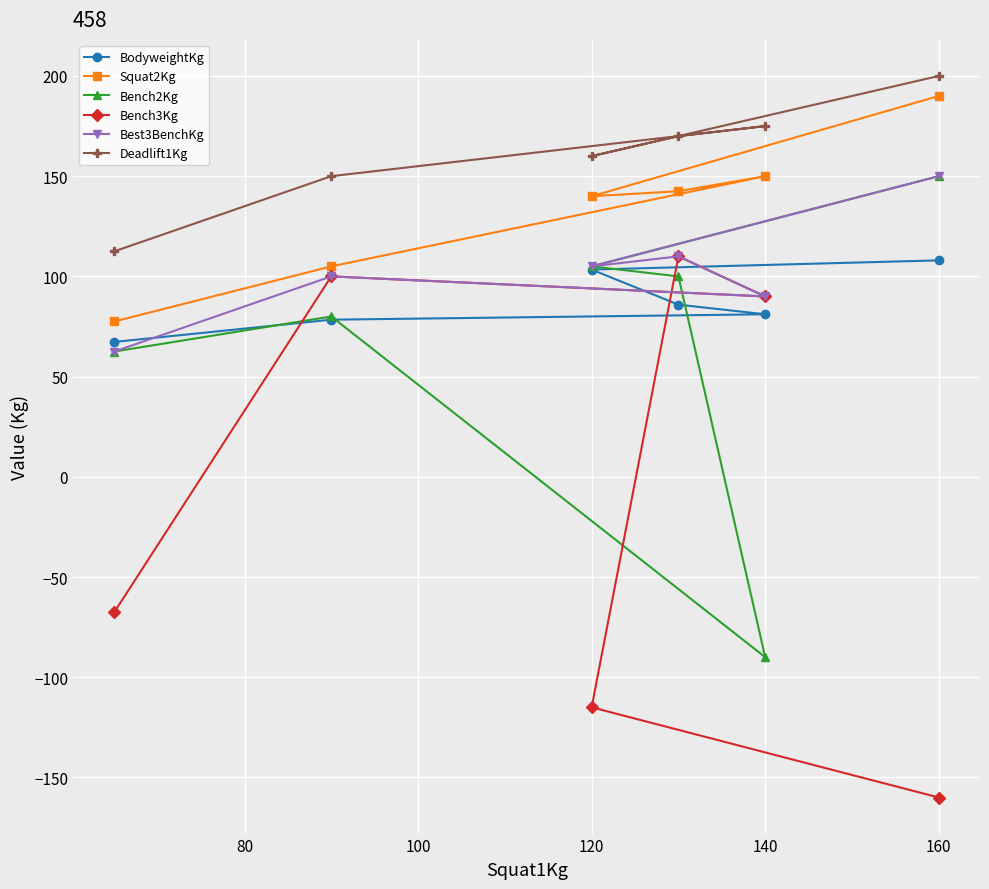

What are all the series names shown in the legend?

BodyweightKg, Squat2Kg, Bench2Kg, Bench3Kg, Best3BenchKg, Deadlift1Kg